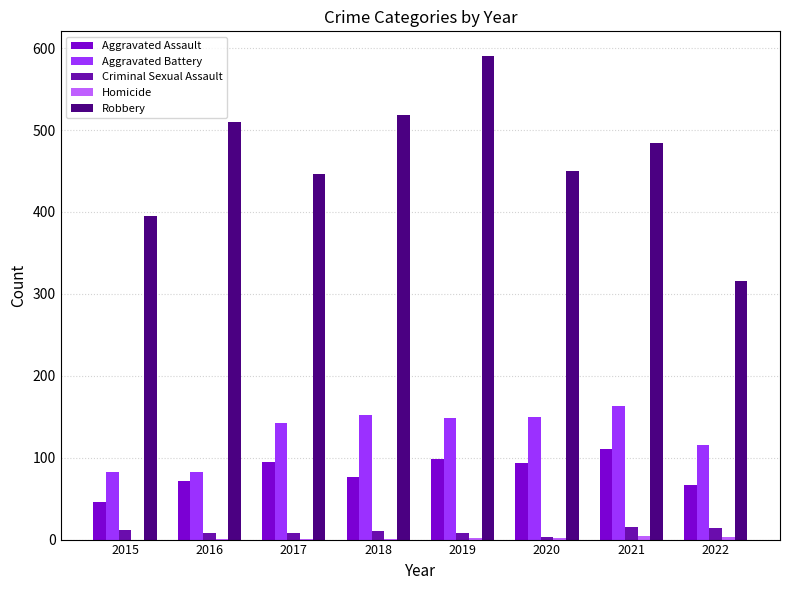

What is the highest value of the Robbery series?

591